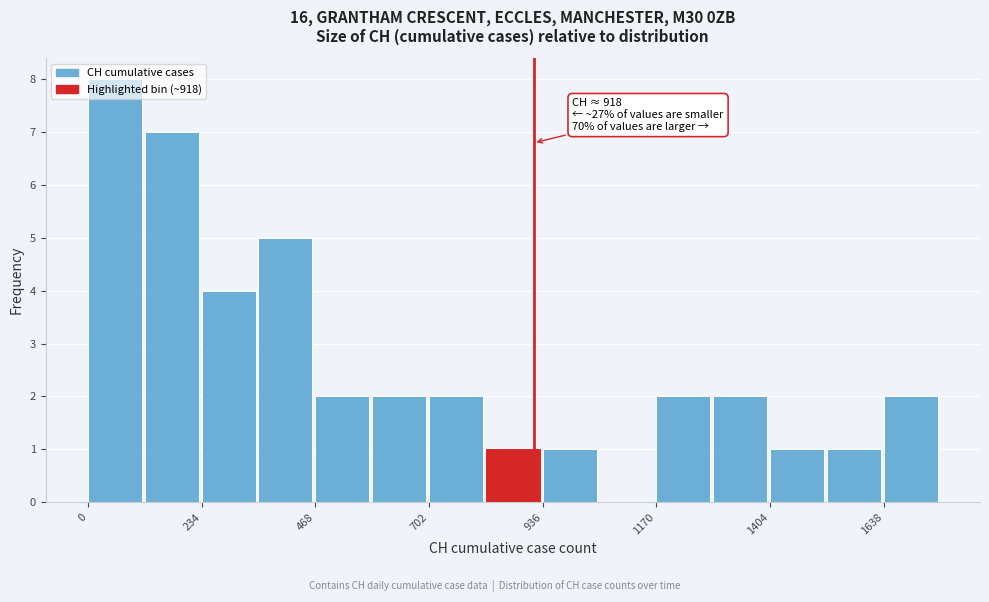

Read against the x-axis, roughly where is the centre of the tallest bar?

50